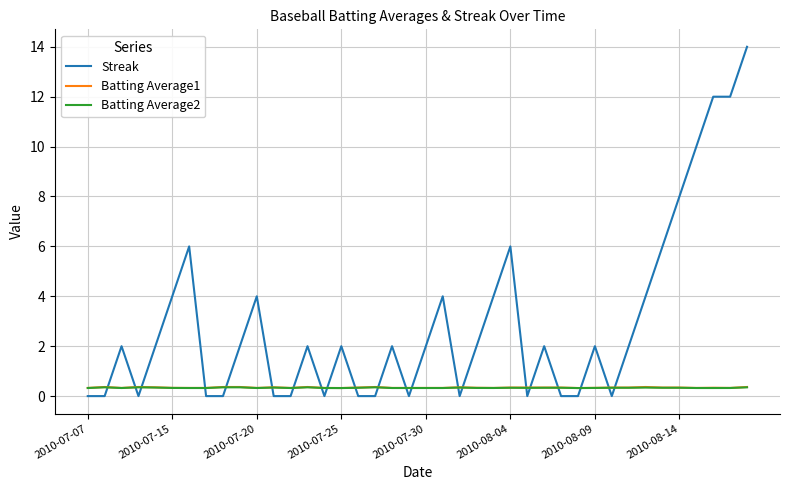

What is the greatest value displayed?

14.0